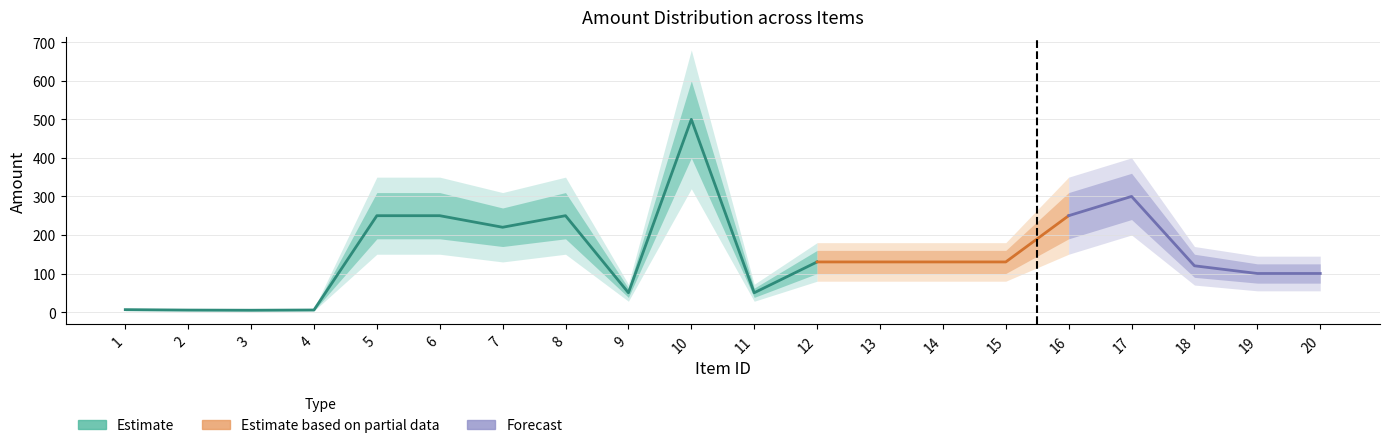

At which label does amount reach its minimum?

3